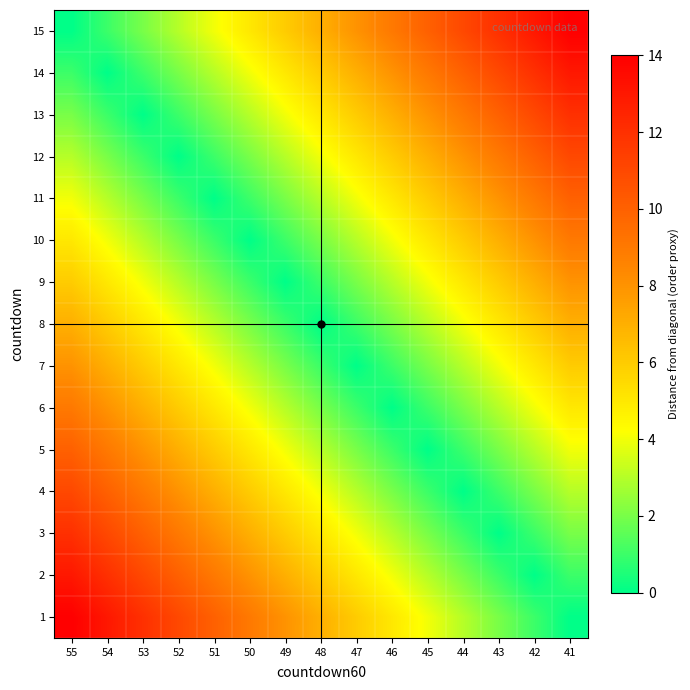

What is the total value across all series at 50?

60